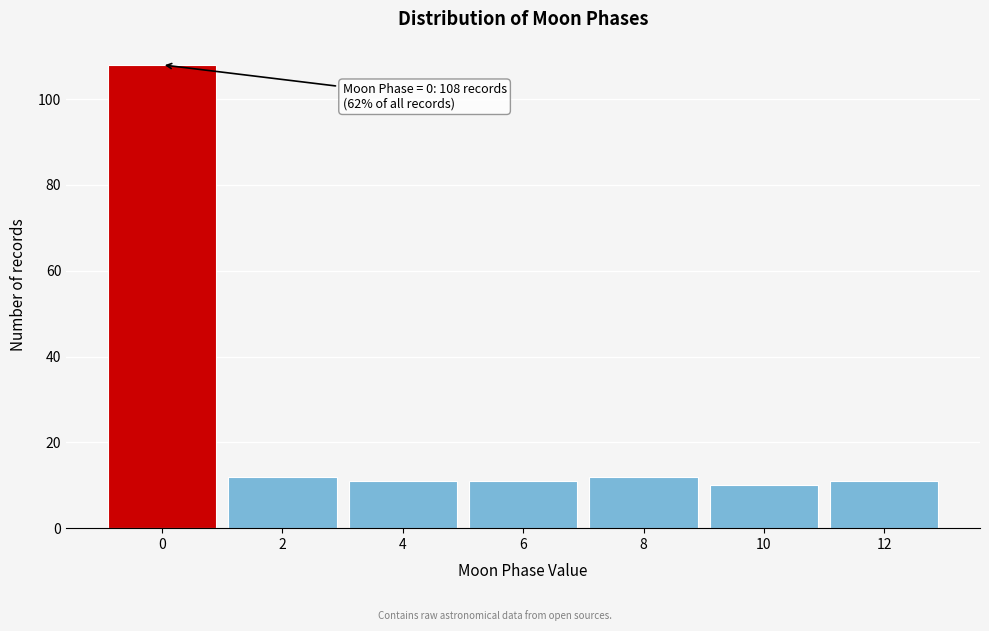

Reading left to right, list all the values displayed in this chart.

0=108	2=12	4=11	6=11	8=12	10=10	12=11